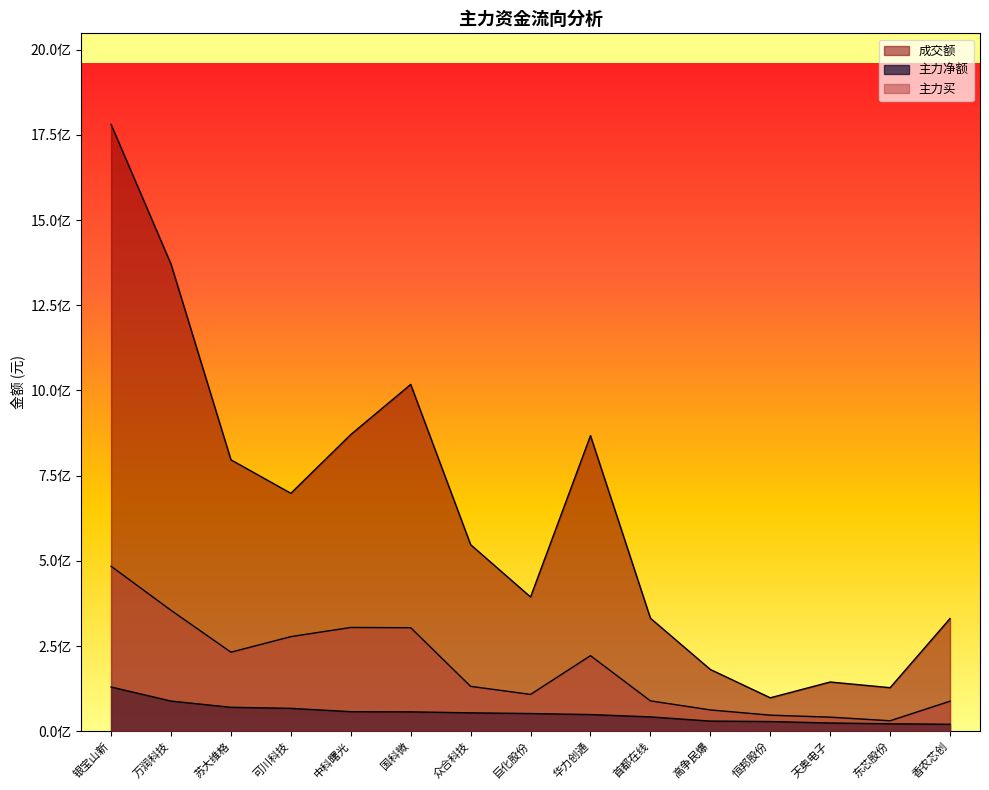

What is the sum of all 主力买 values?

2777725758